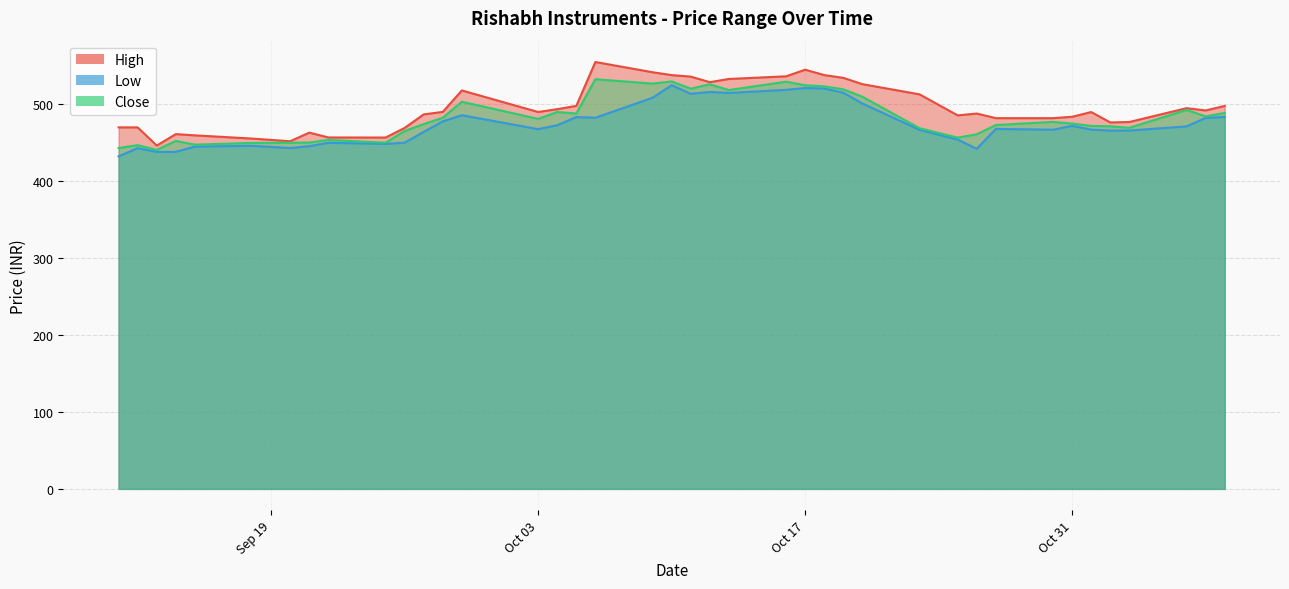

True or false: High and Close intersect in this chart.

False